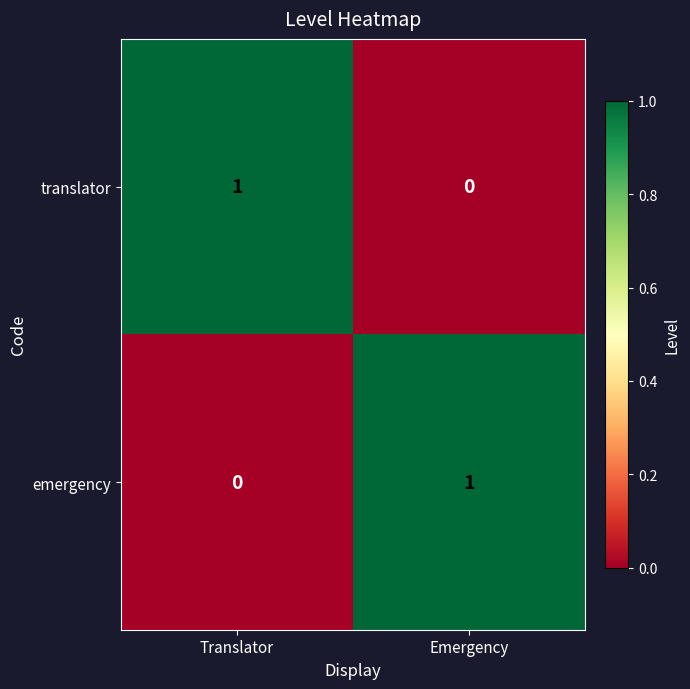

Reading left to right, extract all data points from this chart.

translator: Translator=1	Emergency=0
emergency: Translator=0	Emergency=1